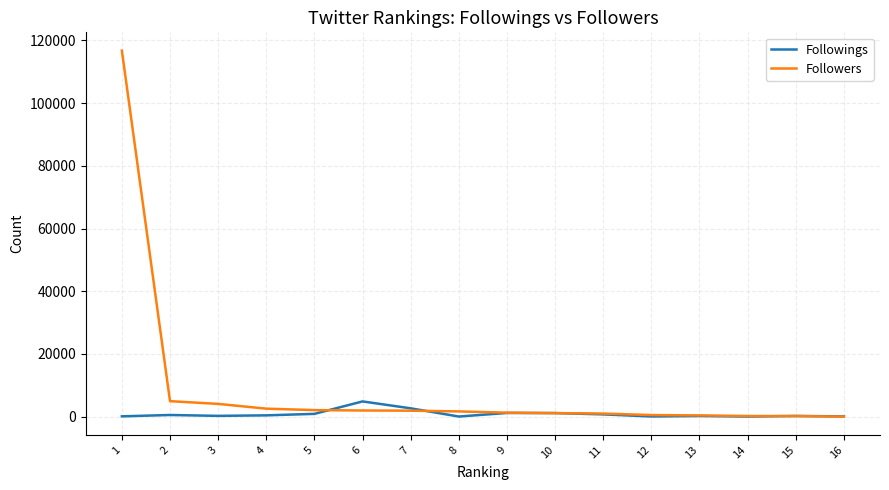

What is the smallest value displayed?

22